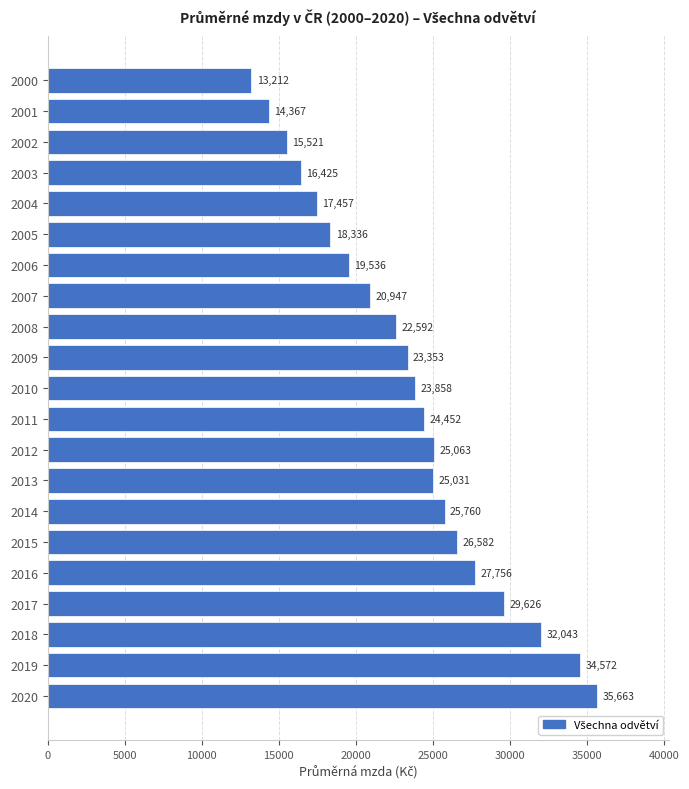

At which label is the value closest to 24437?

2011